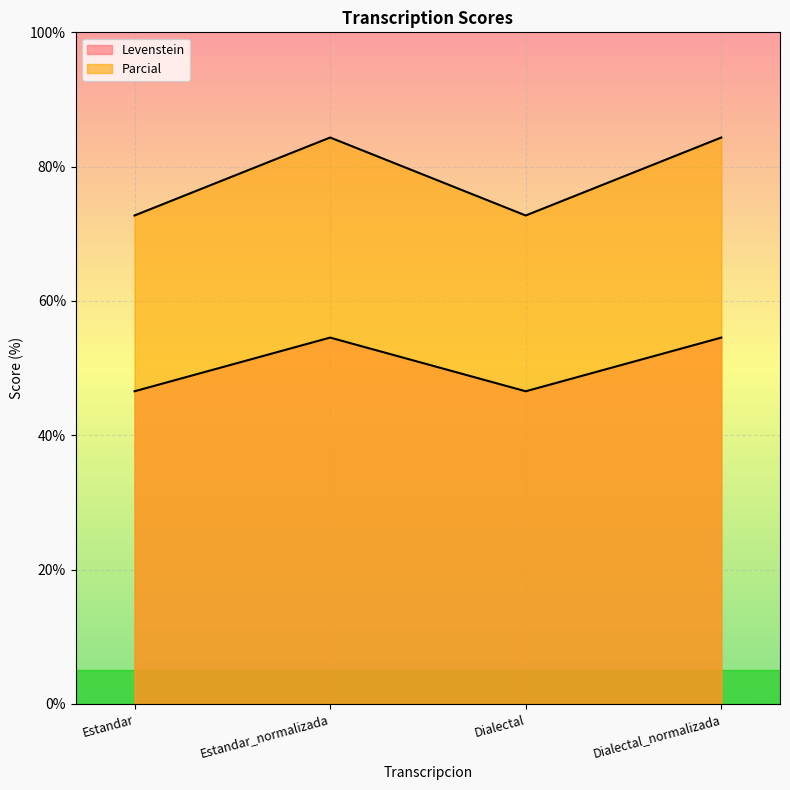

Does the chart display data point markers on the line(s)?

No